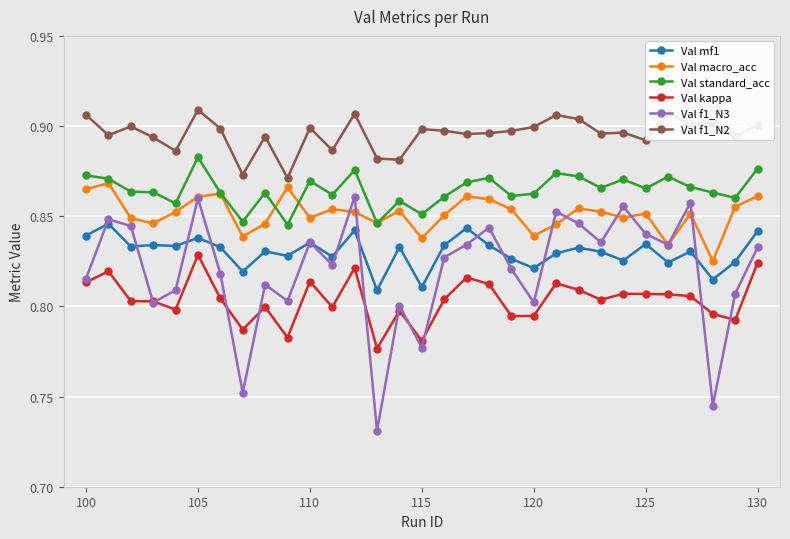

At how many categories does at least one series exceed 0?

31